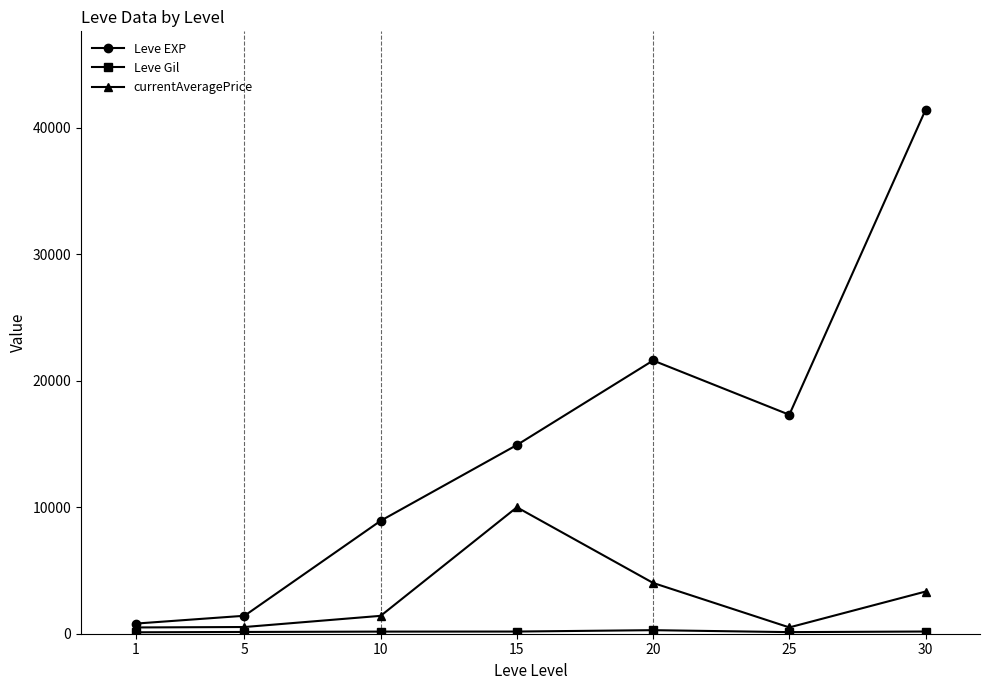

What is the greatest value displayed?

41410.0